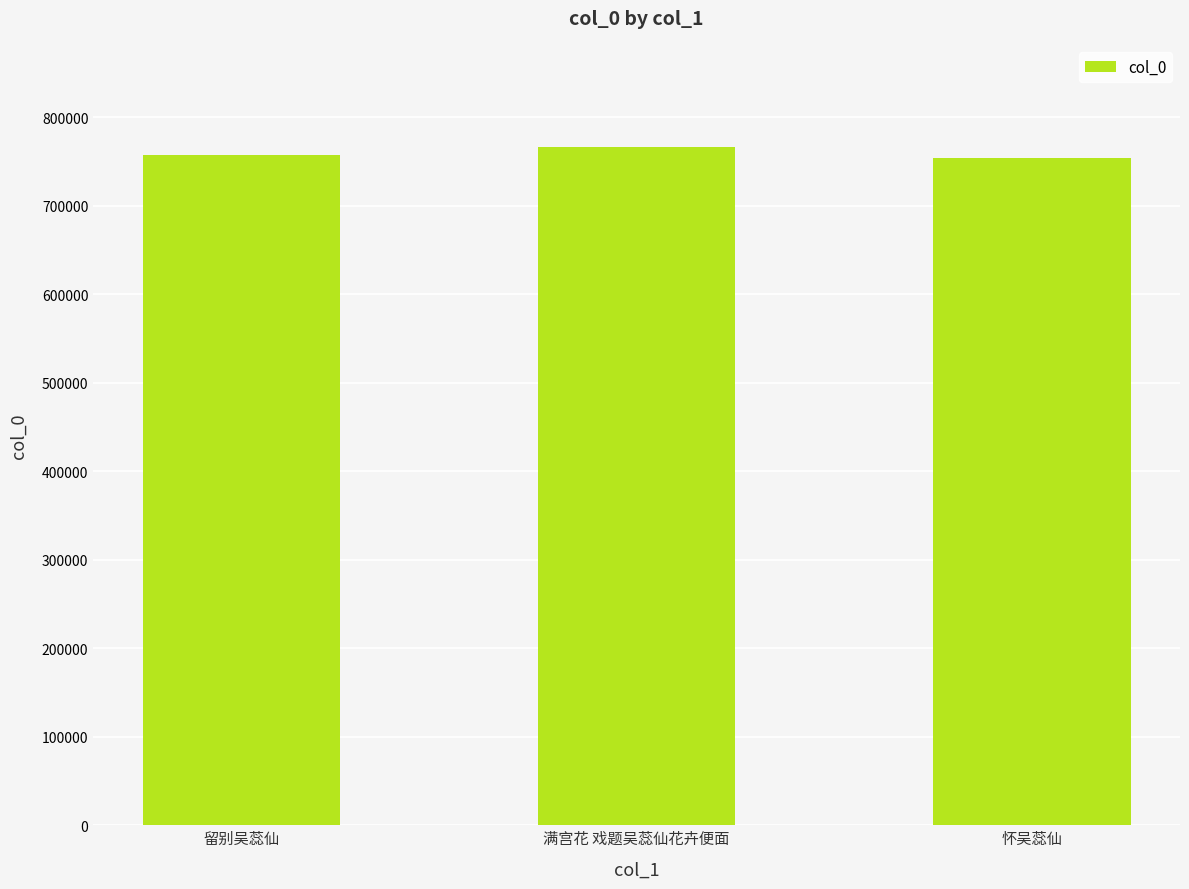

What is the label of the 2nd bar from the right?

满宫花 戏题吴蕊仙花卉便面